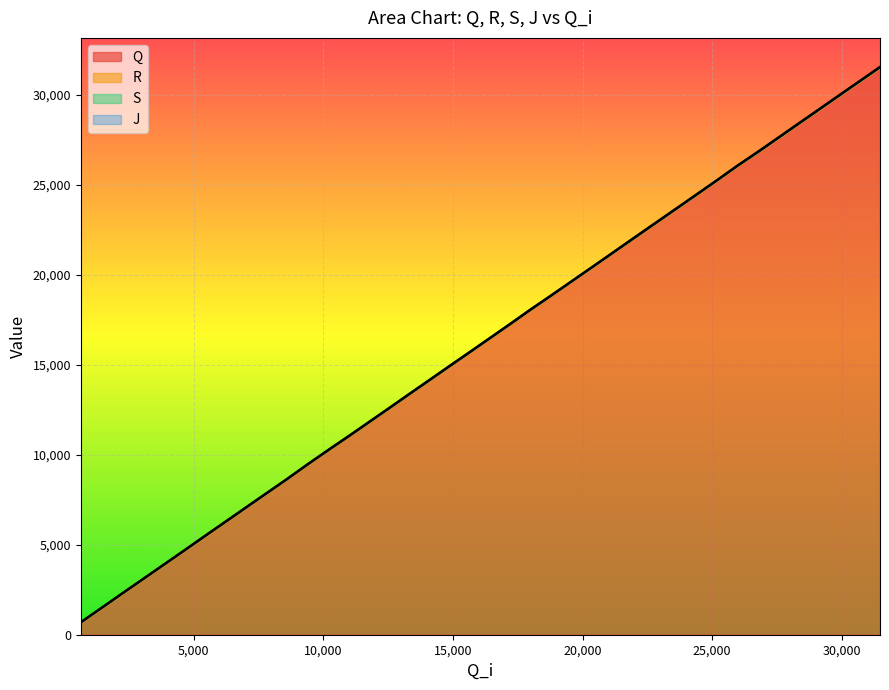

At how many categories does at least one series exceed 12778?

24